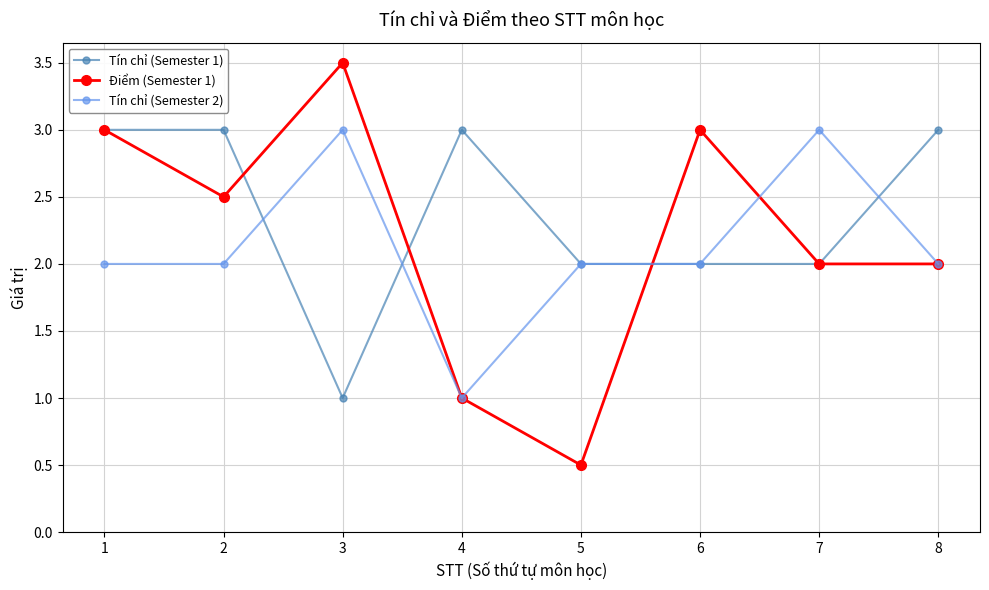

True or false: Tín chỉ (Semester 2) has more than 1 interior local peaks.

True